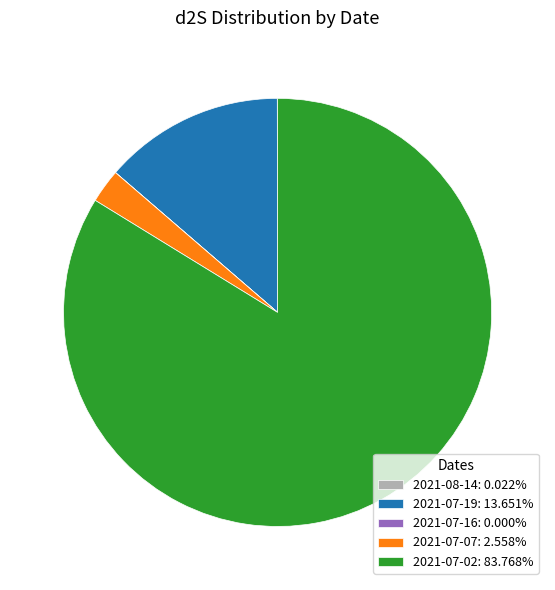

Is there a majority slice in this chart?

Yes